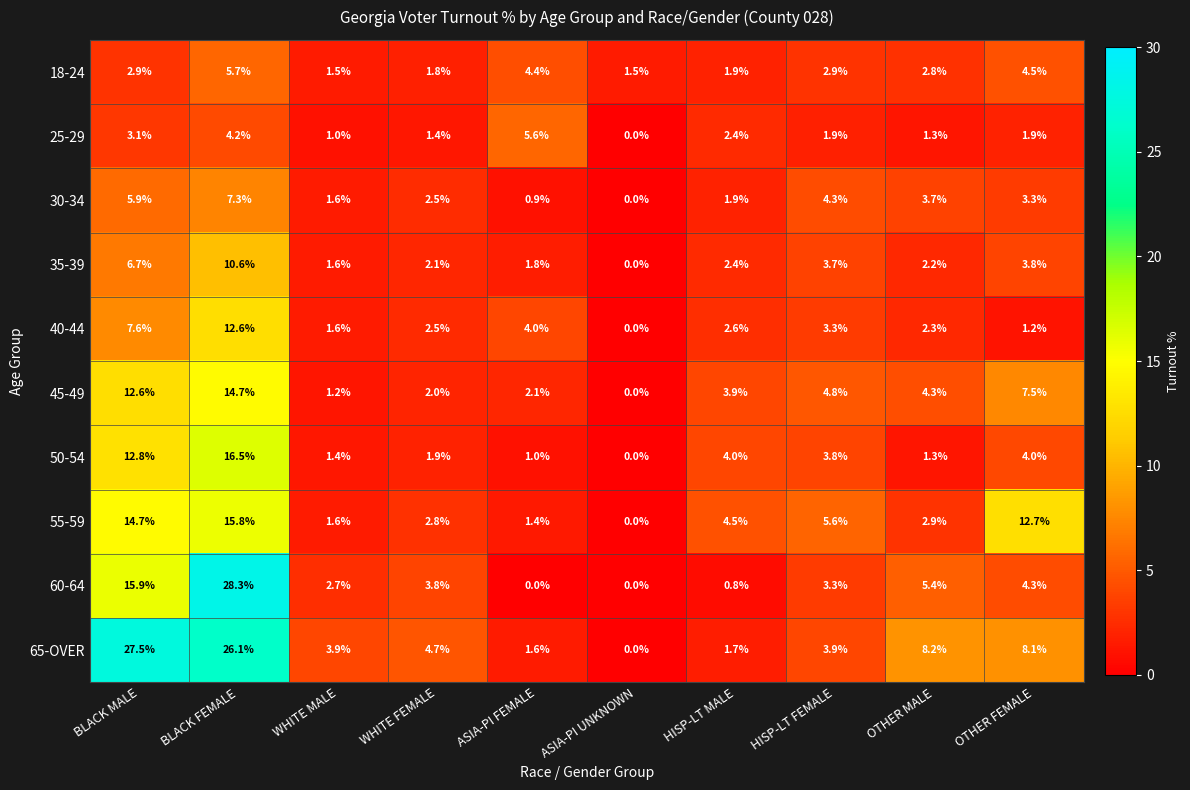

Is it true that 45-49 equals 1.2 at WHITE MALE?

True